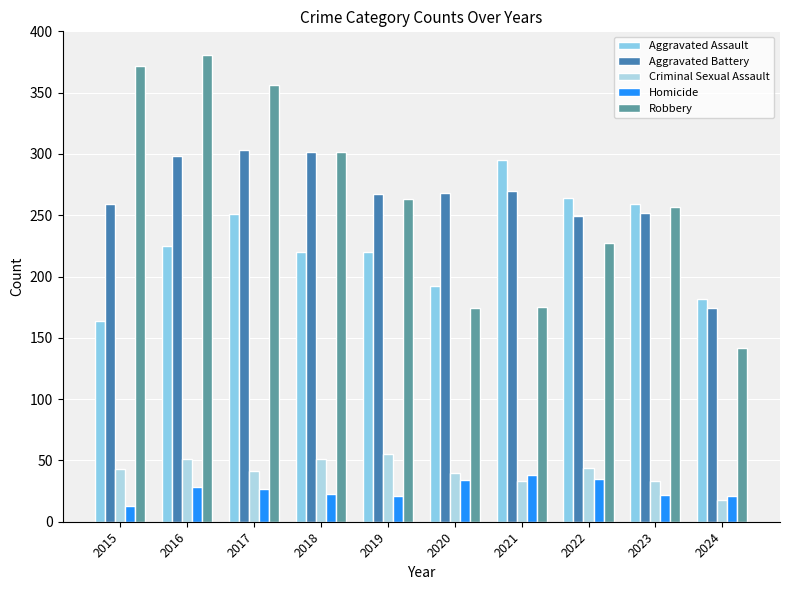

Where does the Robbery series first go above 263?

2015